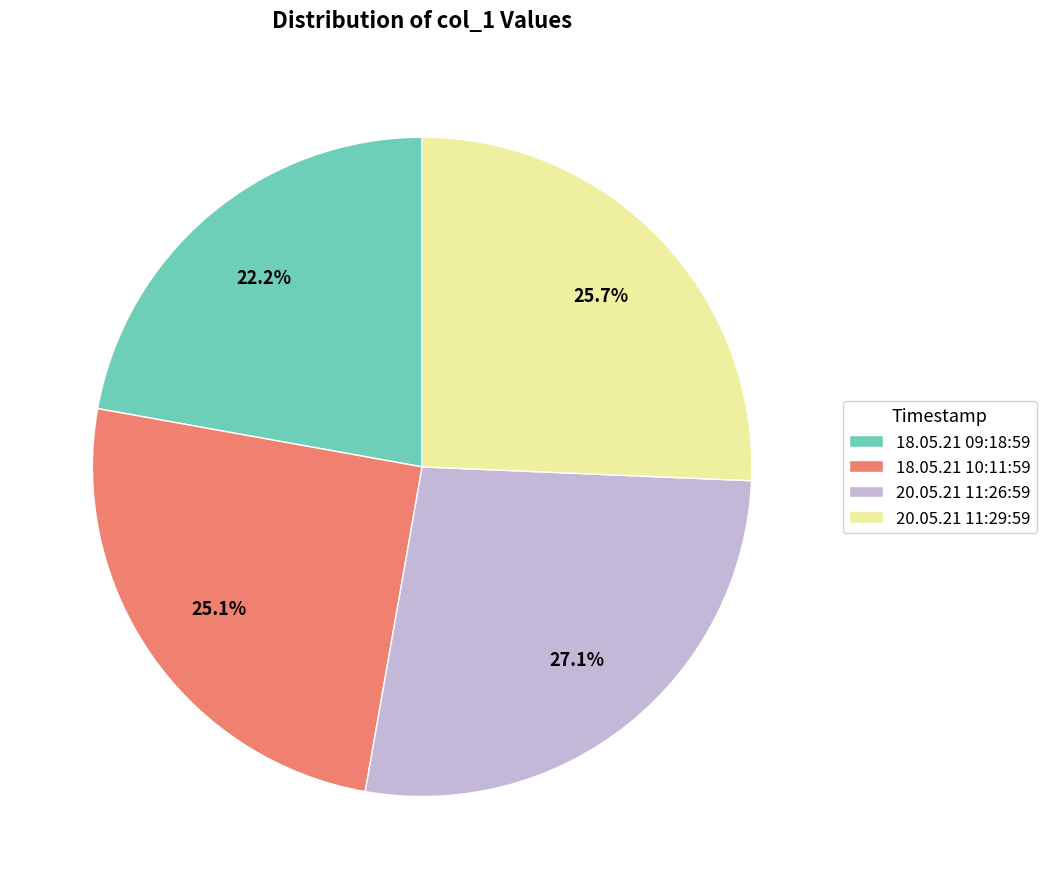

To the nearest percent, what is the combined percentage of 20.05.21 11:26:59 and 18.05.21 09:18:59?

49%